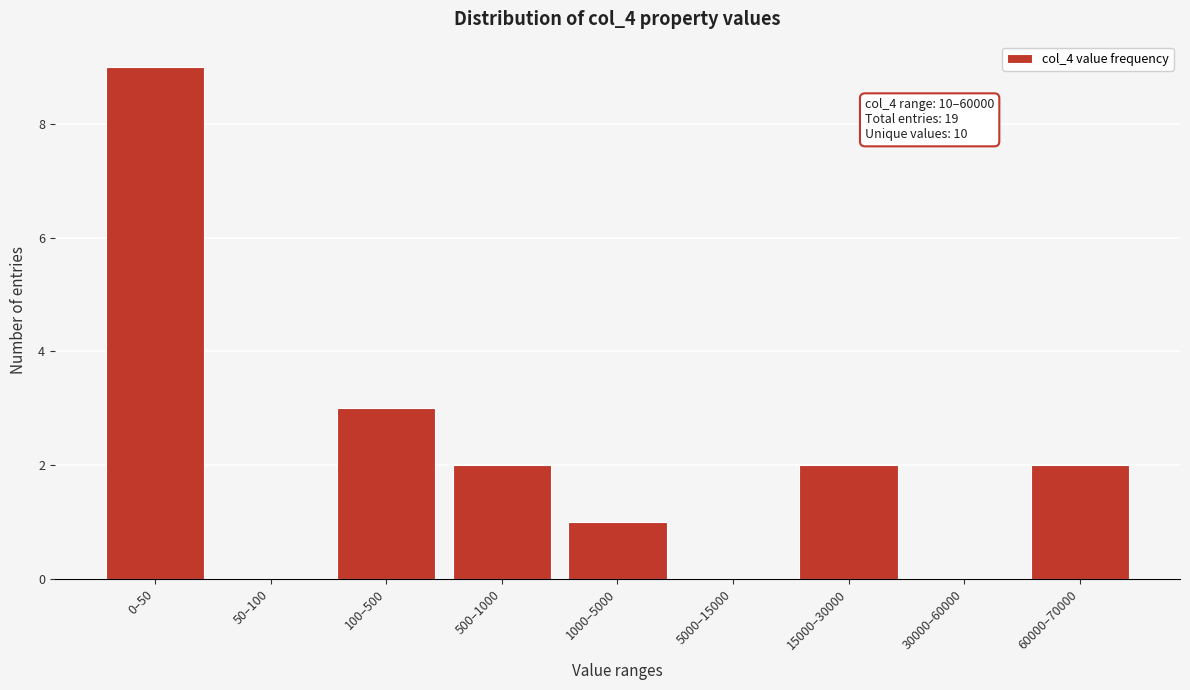

Reading left to right, list all the values displayed in this chart.

0–50=9	50–100=0	100–500=3	500–1000=2	1000–5000=1	5000–15000=0	15000–30000=2	30000–60000=0	60000–70000=2